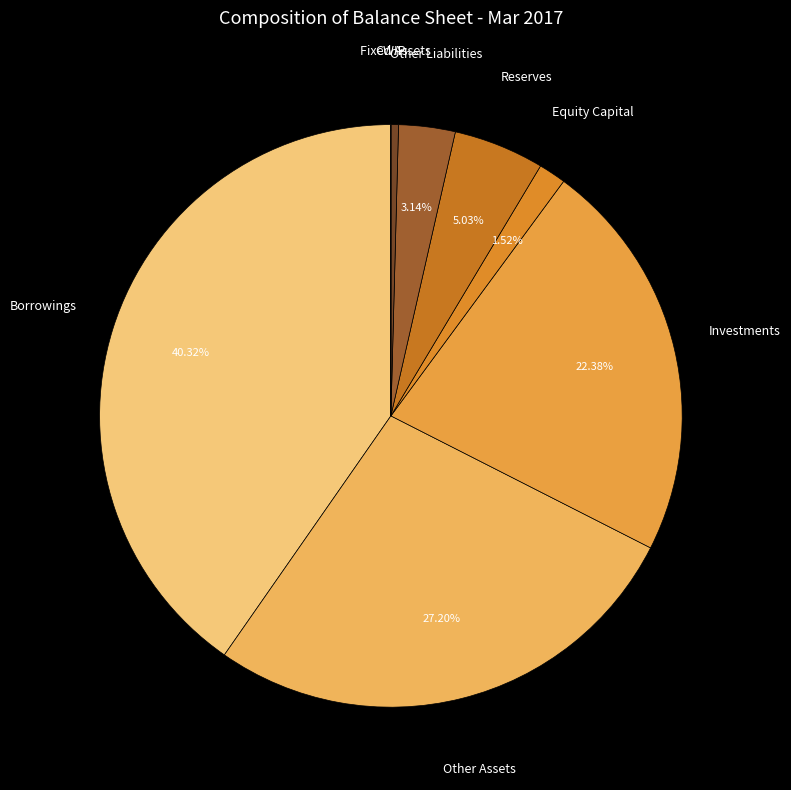

Which category has the smallest portion of the pie?

CWIP